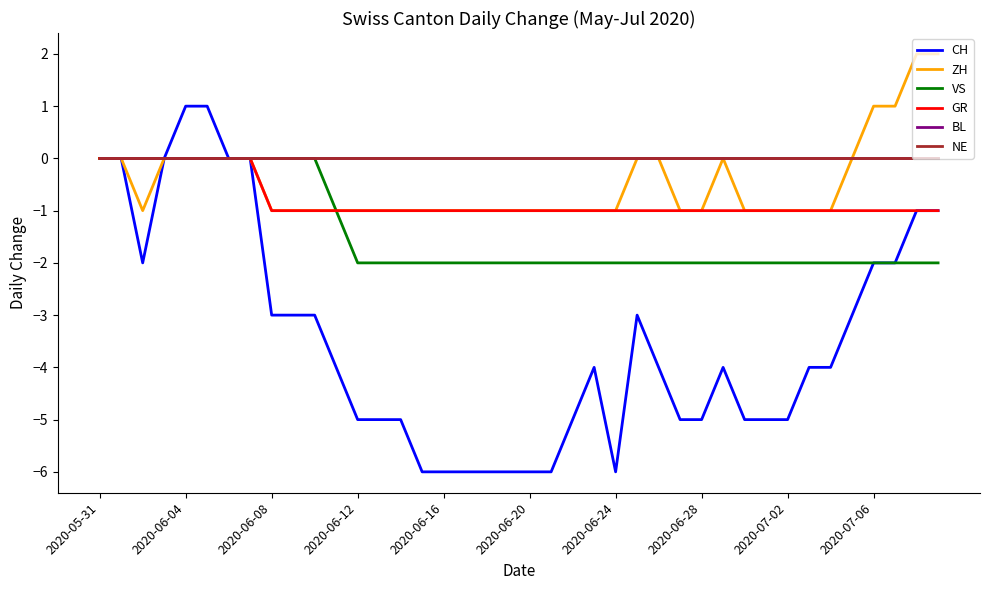

How many interior local peaks does the CH series have?

3